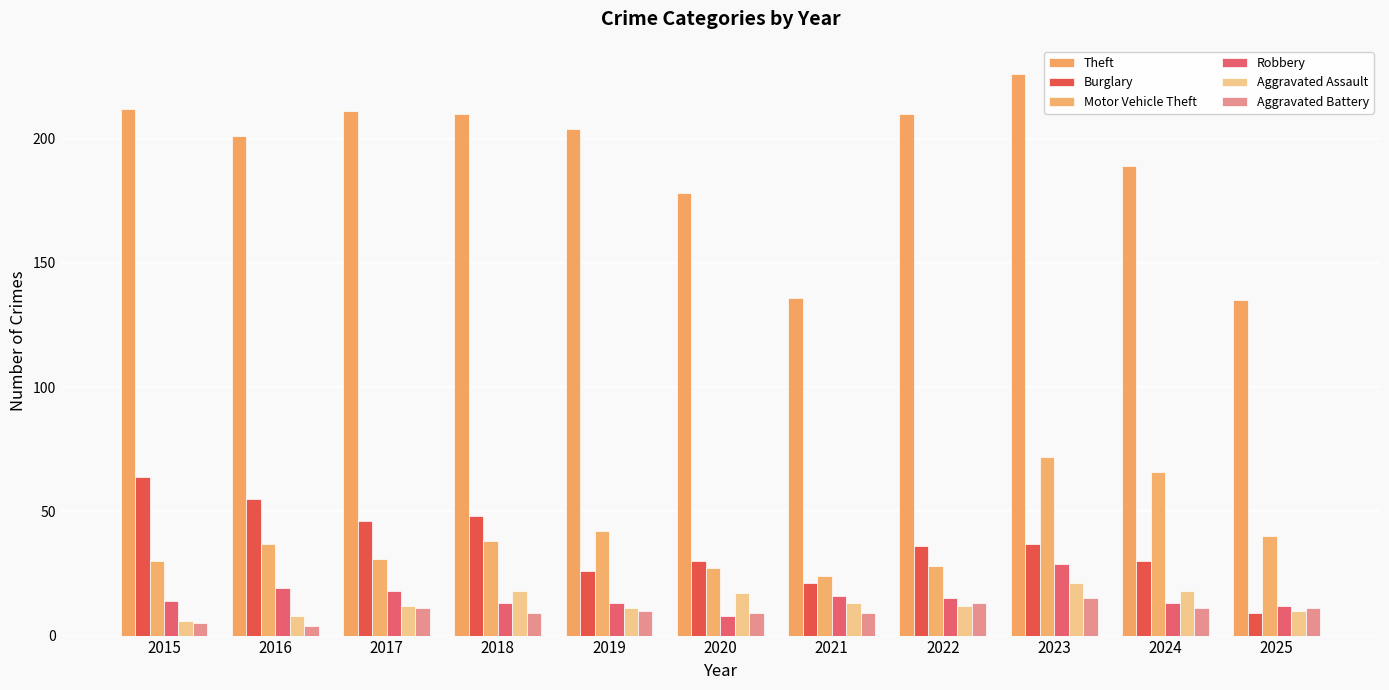

Are the bars horizontal?

No